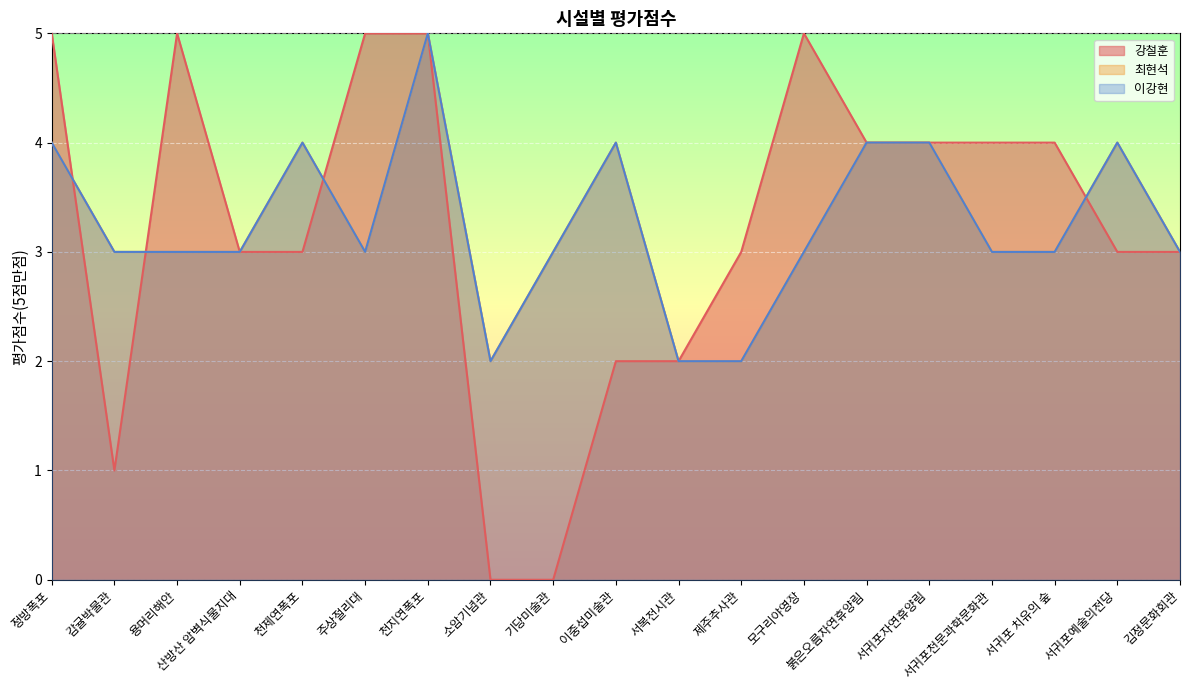

True or false: 강철훈 and 이강현 cross at least once.

True